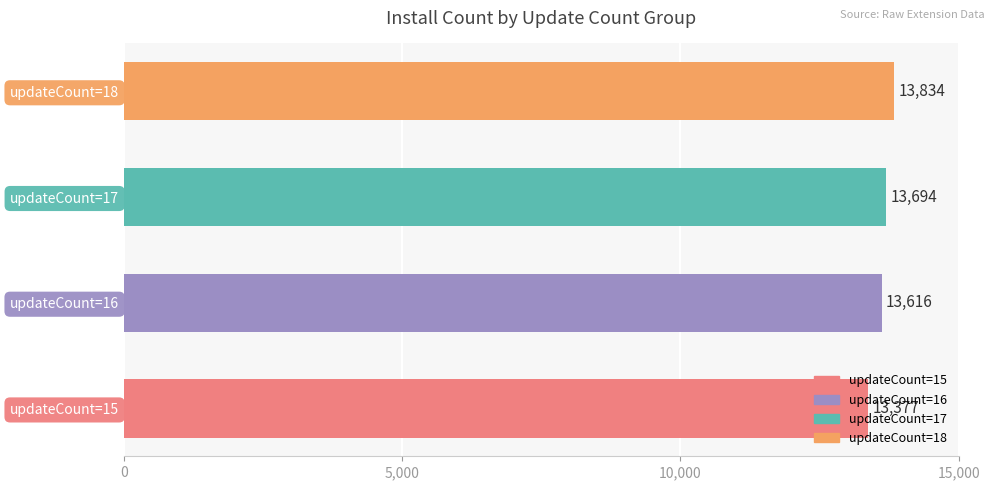

What is the change in value from updateCount=17 to updateCount=18?

+140